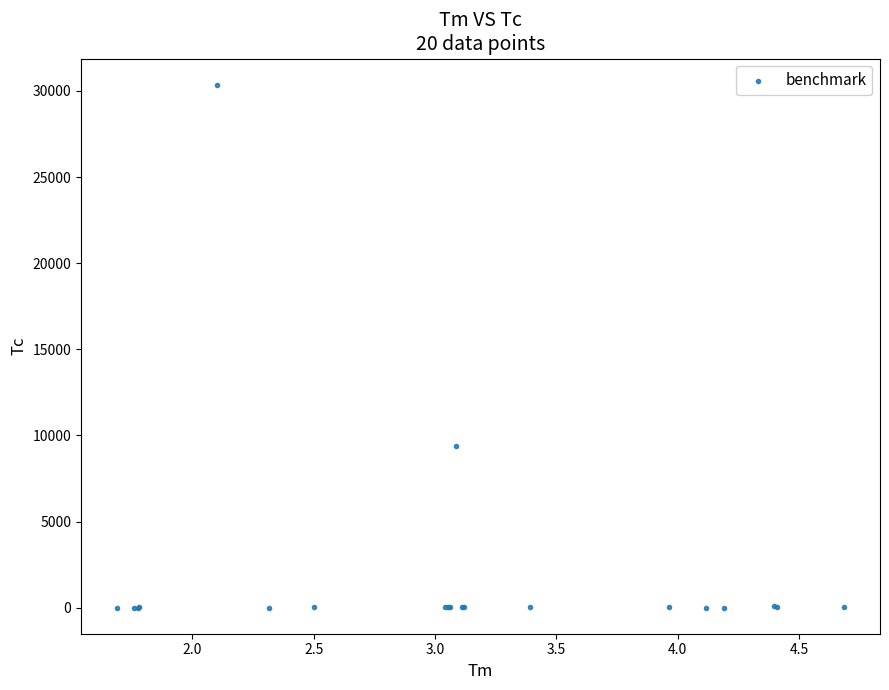

What Y value in the scatter plot is closest to 15184?

9374.2